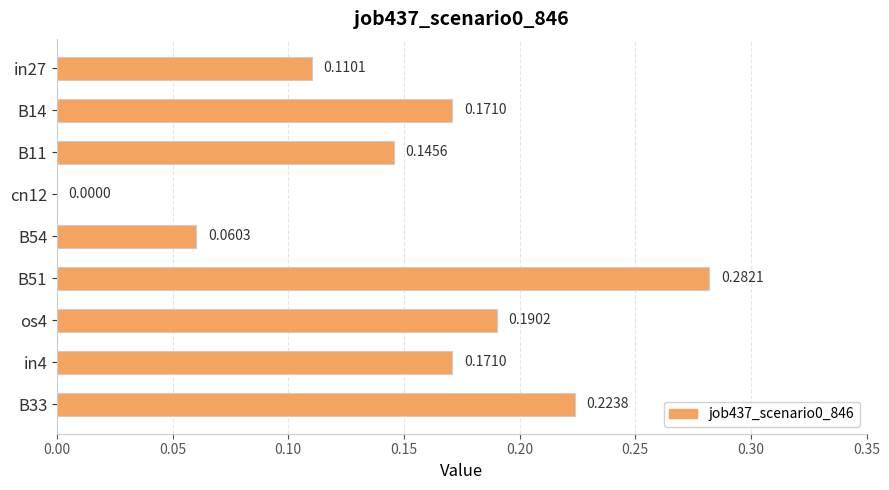

What is the sum of the values at B51 and os4?

0.5